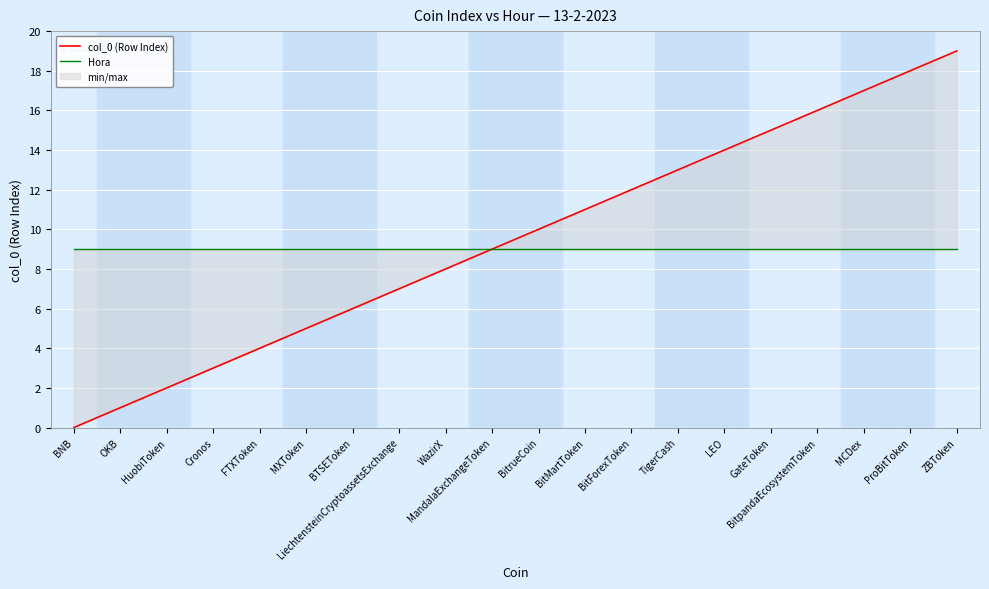

Is this an area chart (filled region under the line)?

No